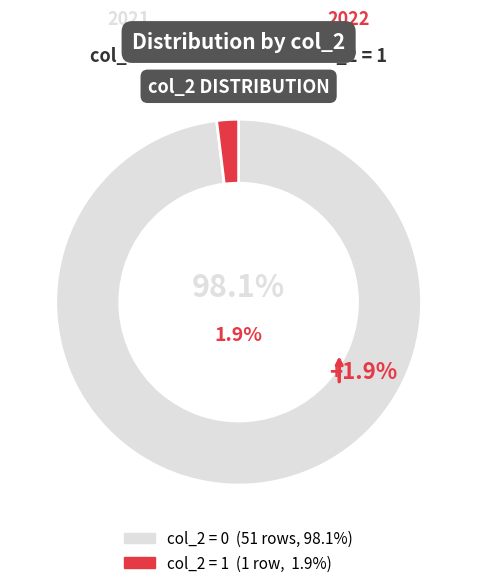

What is the total percentage of col_2 = 0 and col_2 = 1?

100.0%